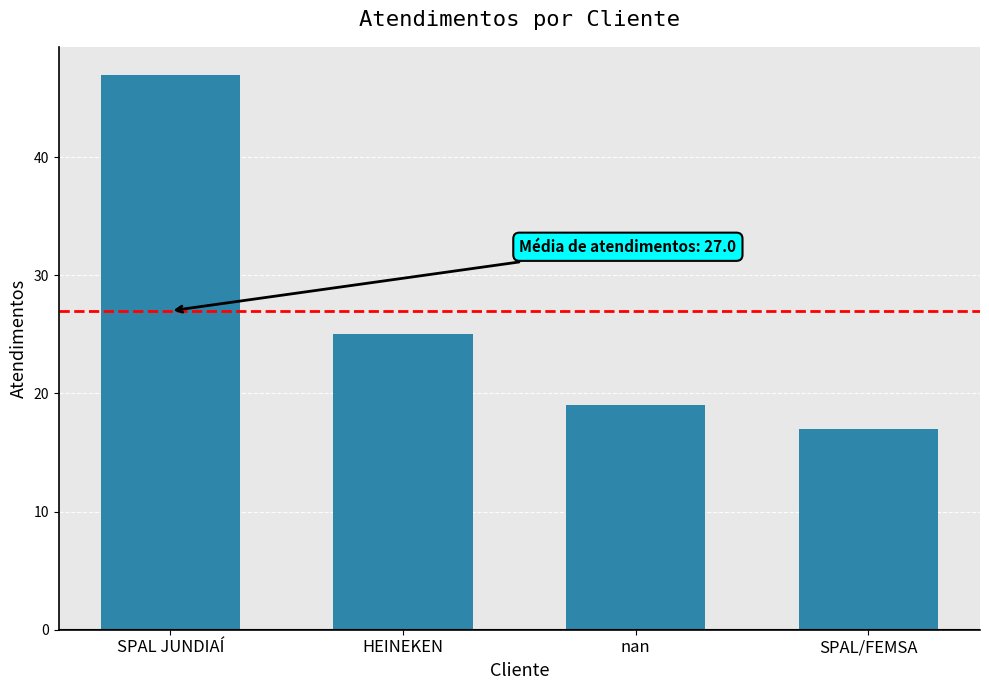

Is it true that the value at SPAL JUNDIAÍ is 15?

False